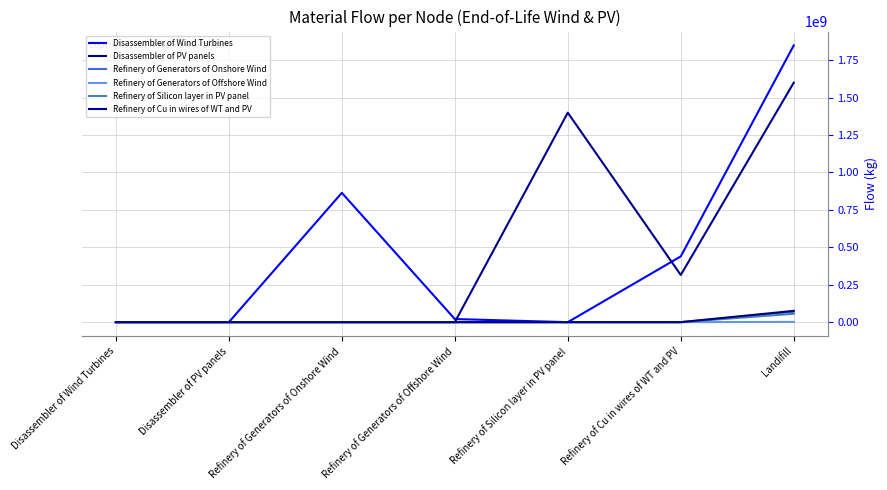

True or false: Disassembler of Wind Turbines has more than 0 interior local peaks.

True